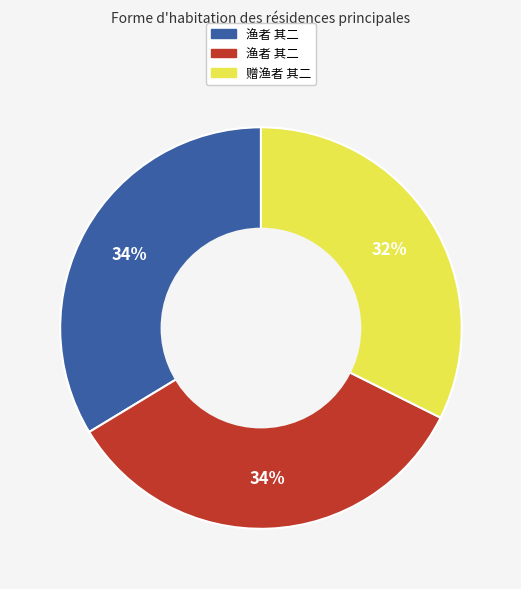

To the nearest percent, what is the difference between the largest and smallest slice percentages?

2%